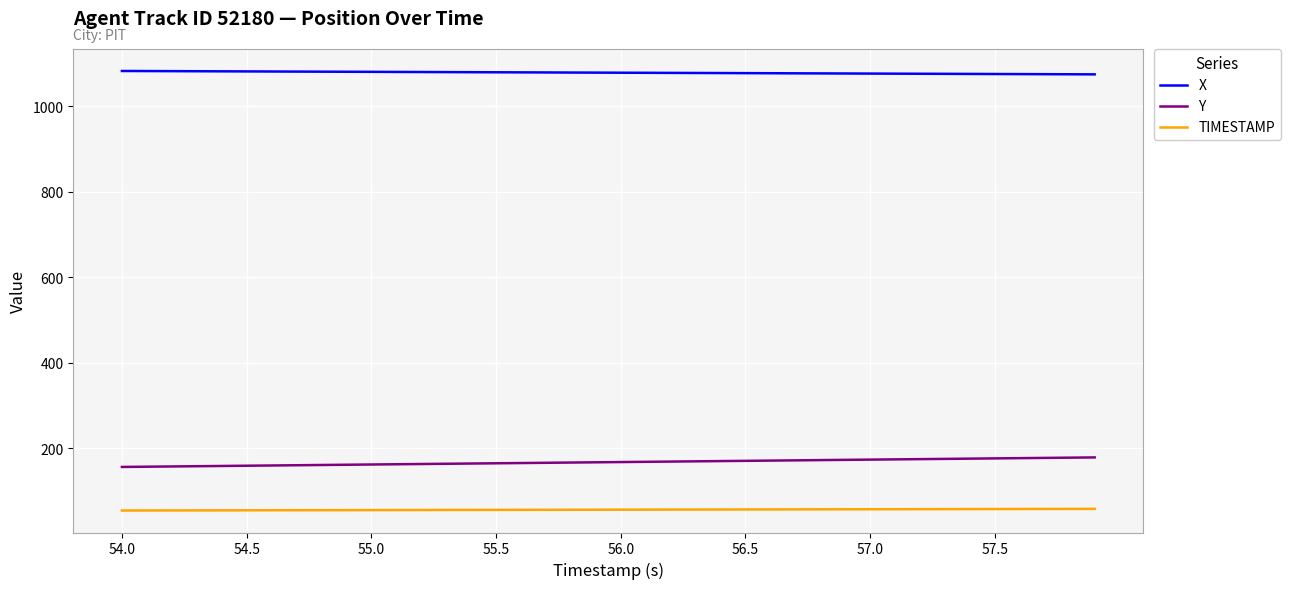

True or false: TIMESTAMP and Y cross at least once.

False